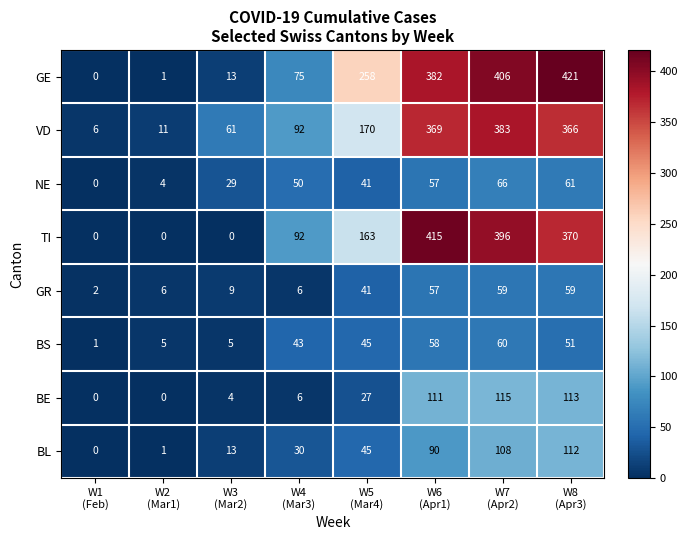

Which series has the largest total across all categories?

GE